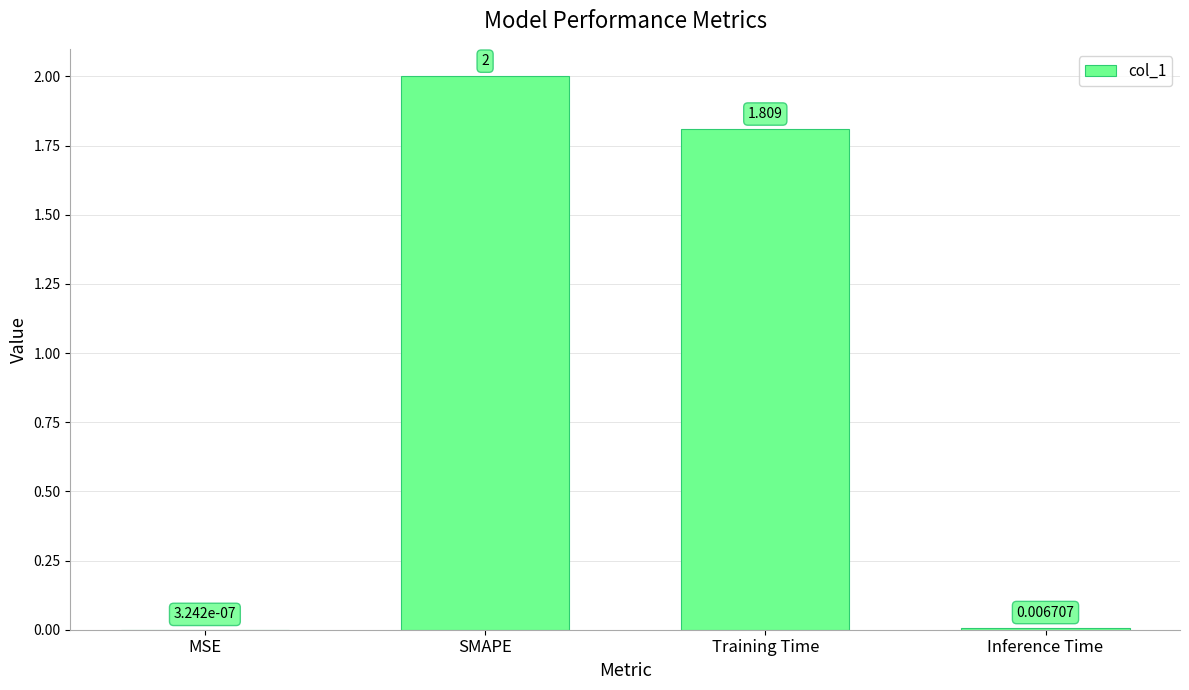

Count the number of categories in the chart.

4